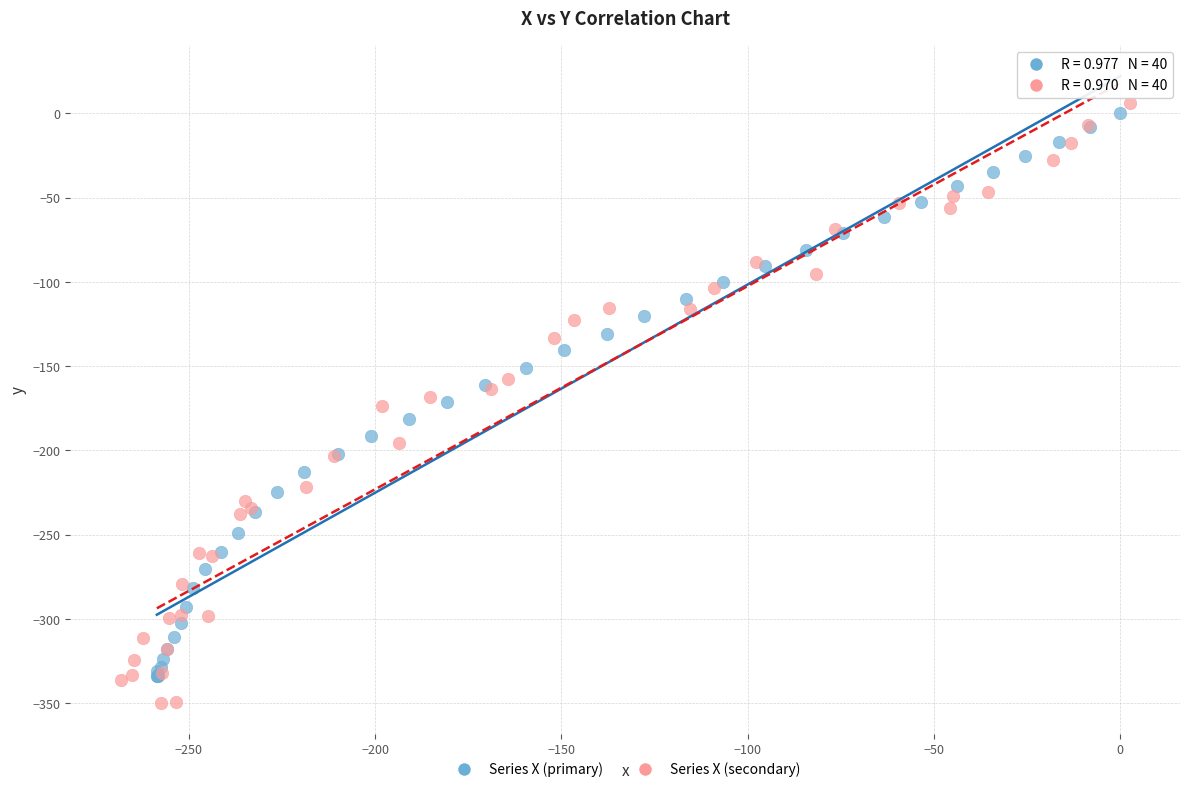

Which series has the largest Y range (max minus min)?

Series X (secondary)